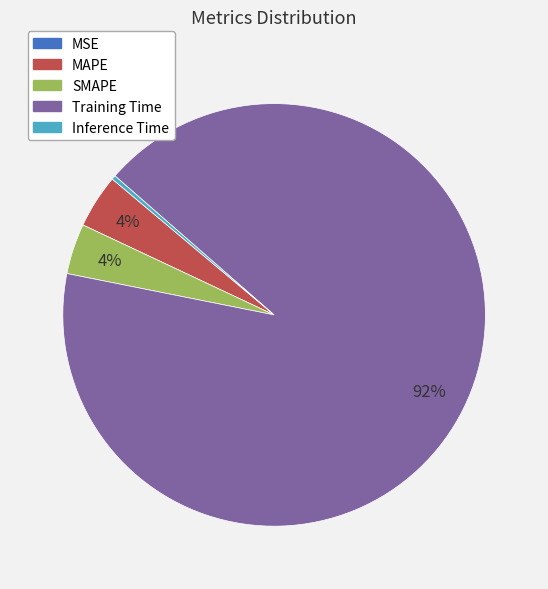

To the nearest percent, what portion does MAPE represent?

4%